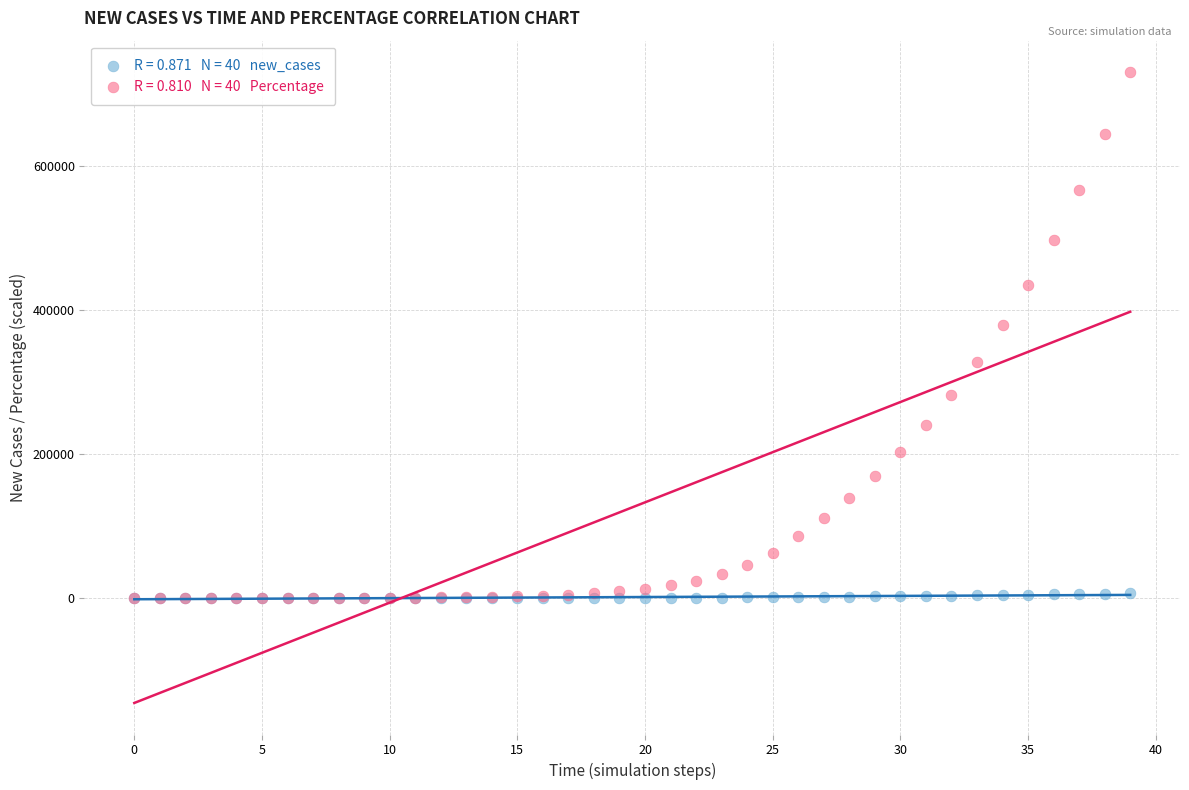

Across all series, what Y value is closest to 364800?

378300.0